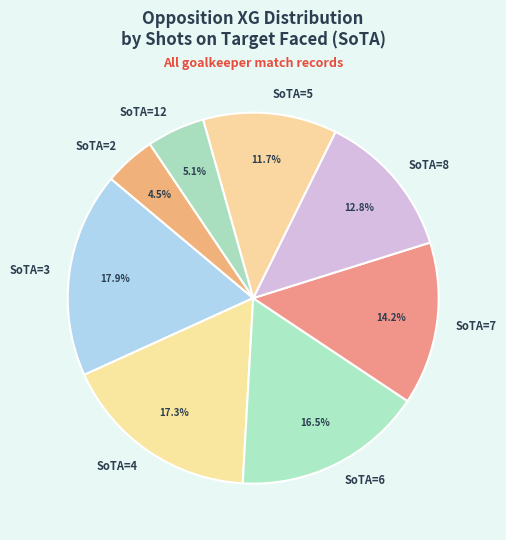

Rank the categories by value from lowest to highest.

SoTA=2, SoTA=12, SoTA=5, SoTA=8, SoTA=7, SoTA=6, SoTA=4, SoTA=3